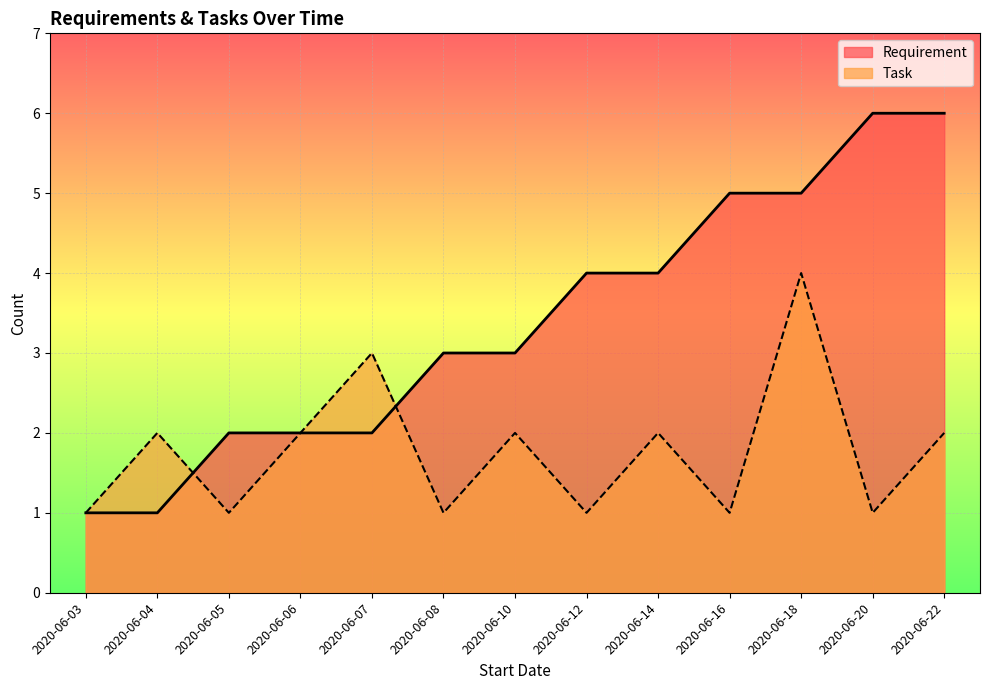

Reading left to right, what are all the values shown in this chart?

Requirement: 2020-06-03=1	2020-06-04=1	2020-06-05=2	2020-06-06=2	2020-06-07=2	2020-06-08=3	2020-06-10=3	2020-06-12=4	2020-06-14=4	2020-06-16=5	2020-06-18=5	2020-06-20=6	2020-06-22=6
Task: 2020-06-03=1	2020-06-04=2	2020-06-05=1	2020-06-06=2	2020-06-07=3	2020-06-08=1	2020-06-10=2	2020-06-12=1	2020-06-14=2	2020-06-16=1	2020-06-18=4	2020-06-20=1	2020-06-22=2